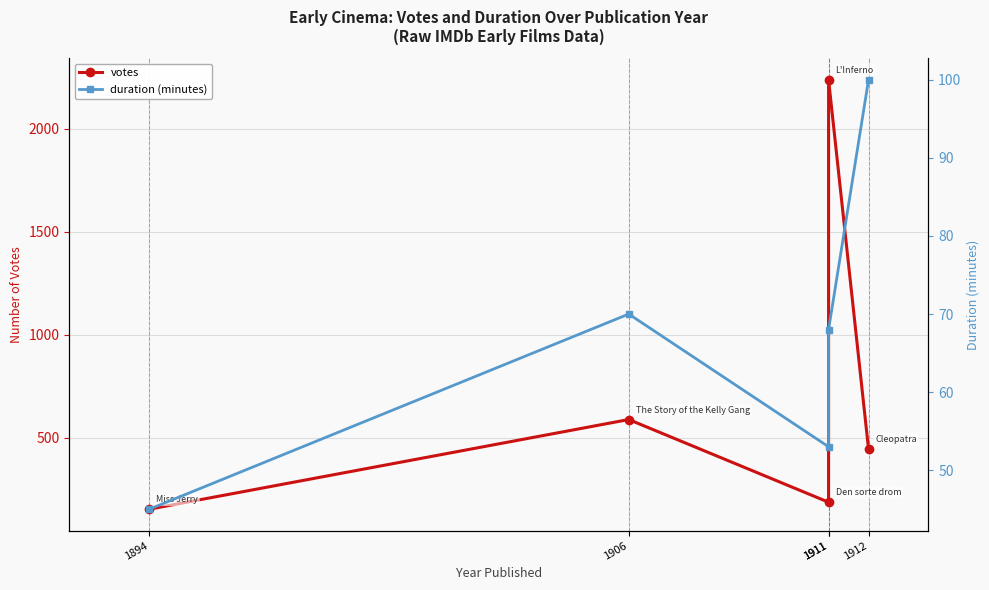

Which category has the lowest value in the votes series?

1894